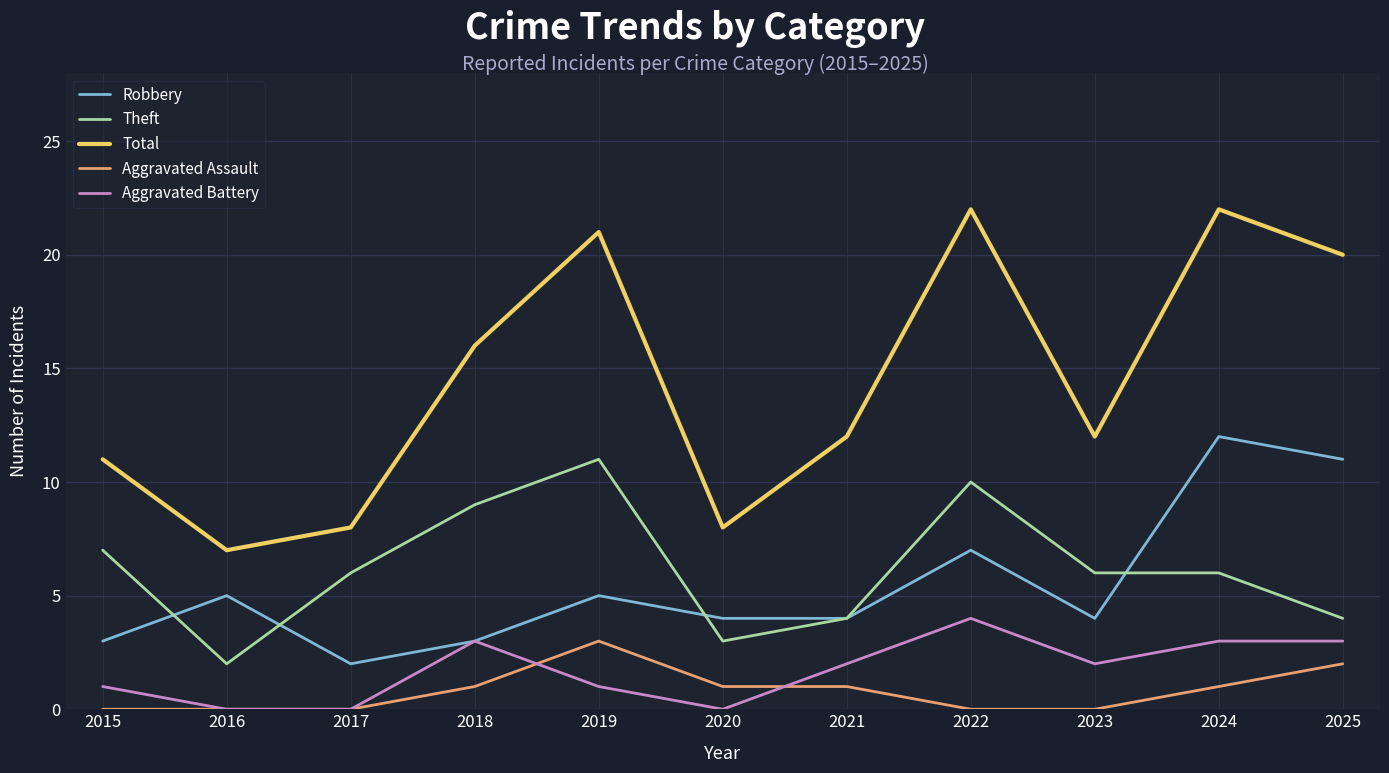

What is the total value across all series at 2017?

16